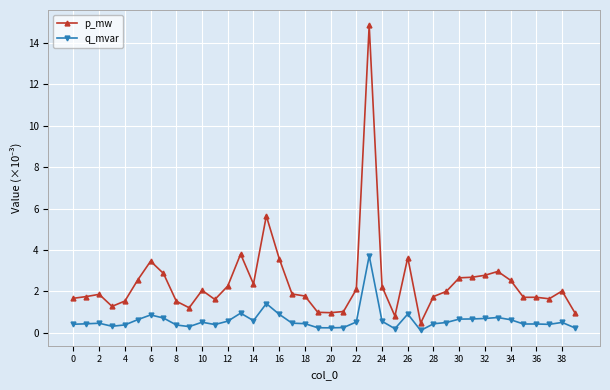

True or false: p_mw has more than 1 interior local peaks.

True